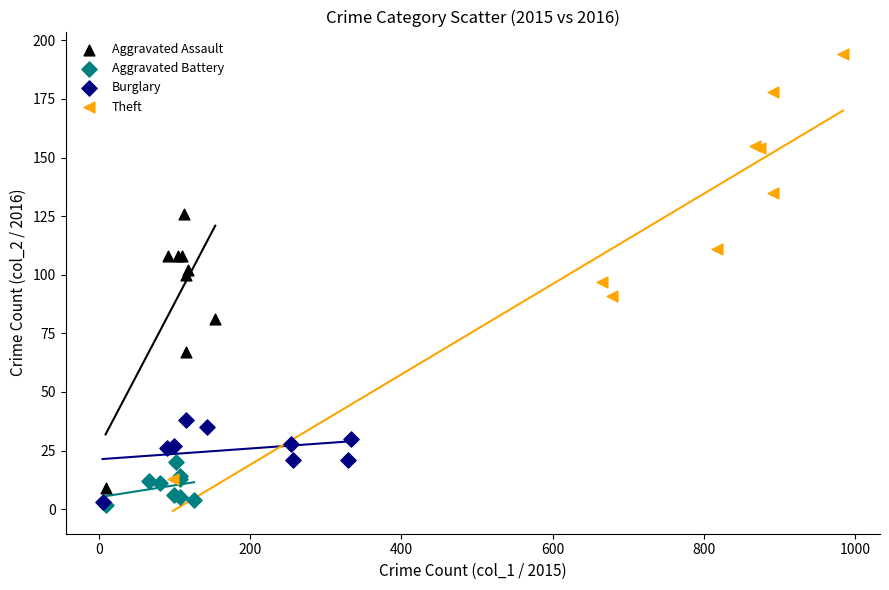

What are all the series names shown in the legend?

Aggravated Assault, Aggravated Battery, Burglary, Theft